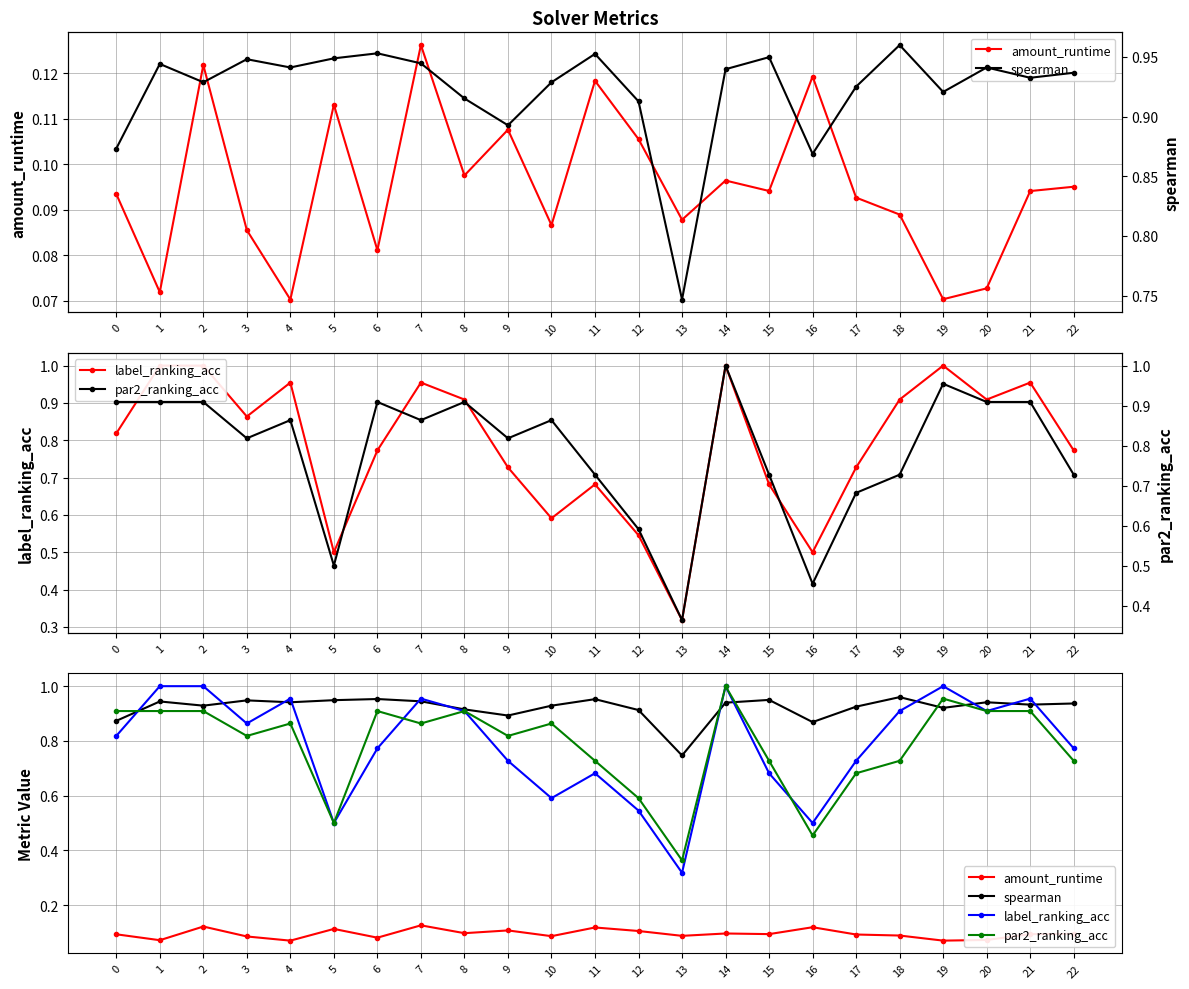

Reading right to left, what are all the values shown in this chart?

amount_runtime: 22=0.1	21=0.1	20=0.1	19=0.1	18=0.1	17=0.1	16=0.1	15=0.1	14=0.1	13=0.1	12=0.1	11=0.1	10=0.1	9=0.1	8=0.1	7=0.1	6=0.1	5=0.1	4=0.1	3=0.1	2=0.1	1=0.1	0=0.1
label_ranking_acc: 22=0.8	21=1.0	20=0.9	19=1.0	18=0.9	17=0.7	16=0.5	15=0.7	14=1.0	13=0.3	12=0.5	11=0.7	10=0.6	9=0.7	8=0.9	7=1.0	6=0.8	5=0.5	4=1.0	3=0.9	2=1.0	1=1.0	0=0.8
spearman: 22=0.9	21=0.9	20=0.9	19=0.9	18=1.0	17=0.9	16=0.9	15=0.9	14=0.9	13=0.7	12=0.9	11=1.0	10=0.9	9=0.9	8=0.9	7=0.9	6=1.0	5=0.9	4=0.9	3=0.9	2=0.9	1=0.9	0=0.9
par2_ranking_acc: 22=0.7	21=0.9	20=0.9	19=1.0	18=0.7	17=0.7	16=0.5	15=0.7	14=1.0	13=0.4	12=0.6	11=0.7	10=0.9	9=0.8	8=0.9	7=0.9	6=0.9	5=0.5	4=0.9	3=0.8	2=0.9	1=0.9	0=0.9